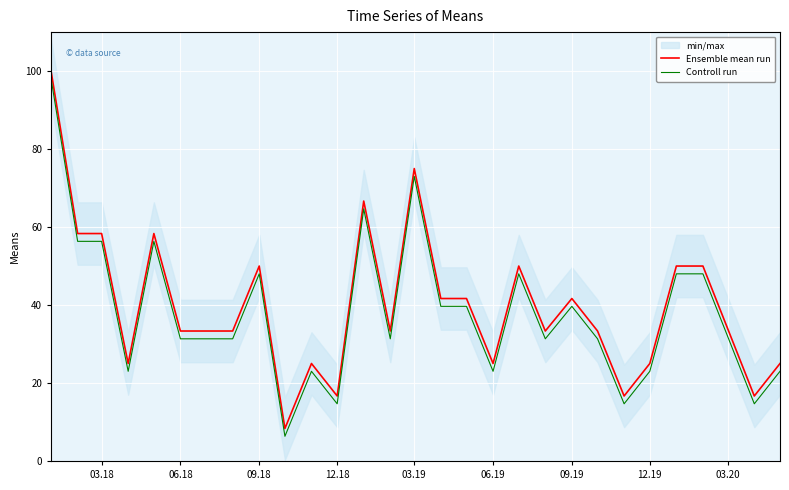

True or false: Ensemble mean run and Controll run intersect in this chart.

False